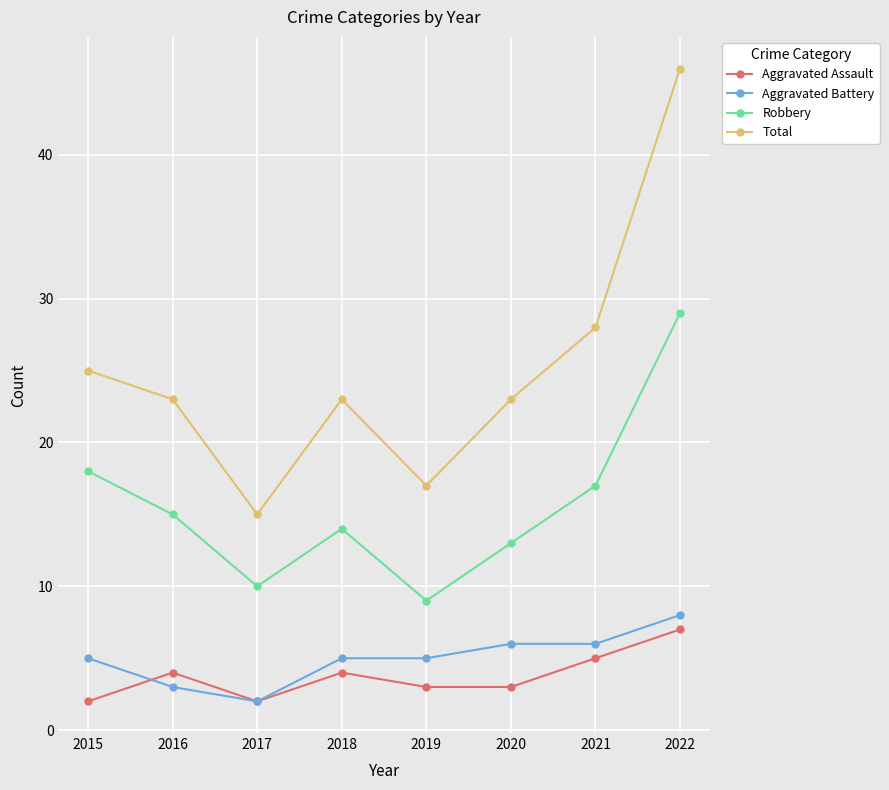

What is the average value of the Robbery series?

16